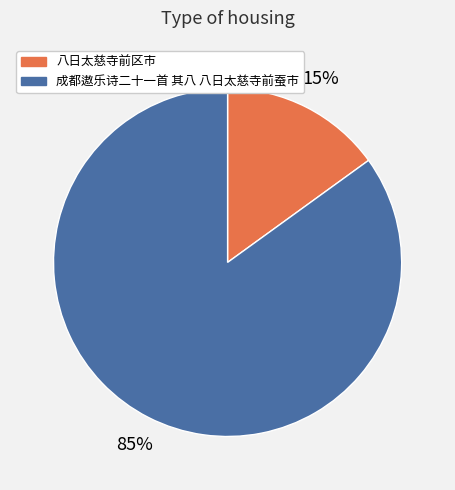

Approximately how many times larger is the value at 八日太慈寺前区市 compared to 成都遨乐诗二十一首 其八 八日太慈寺前蚕市?

0.2